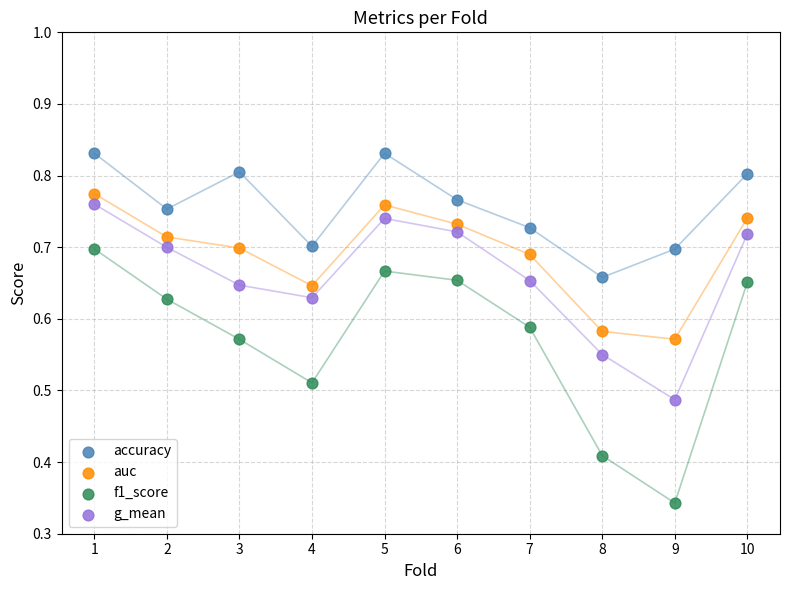

Which series contains the lowest Y value?

f1_score